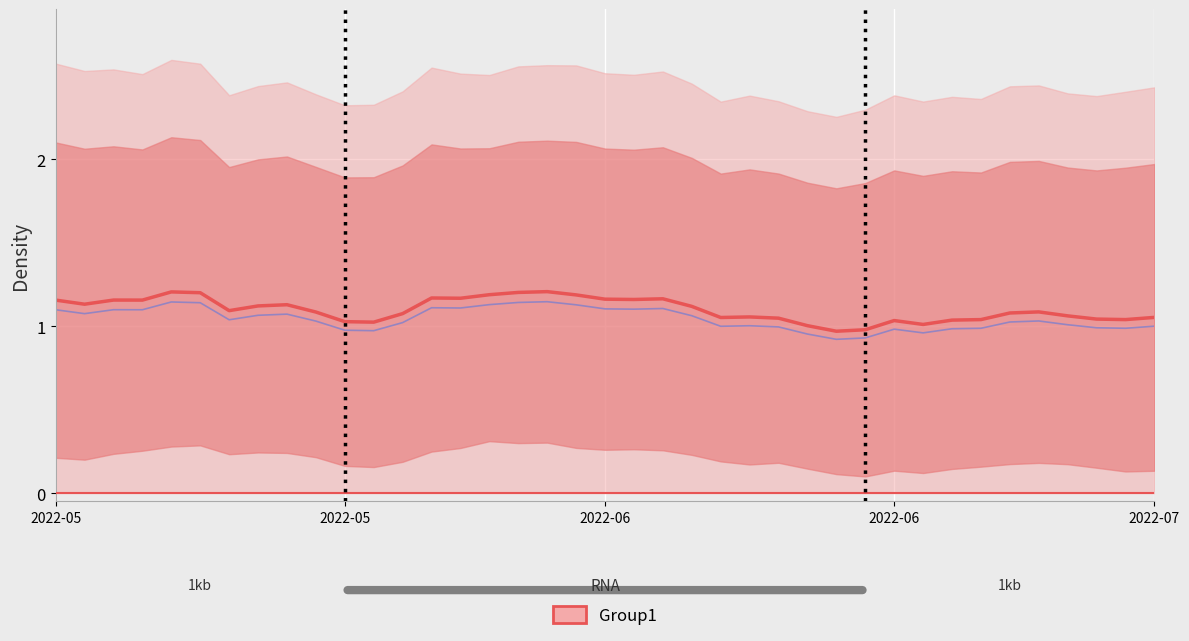

How many data points are less than 1?

2